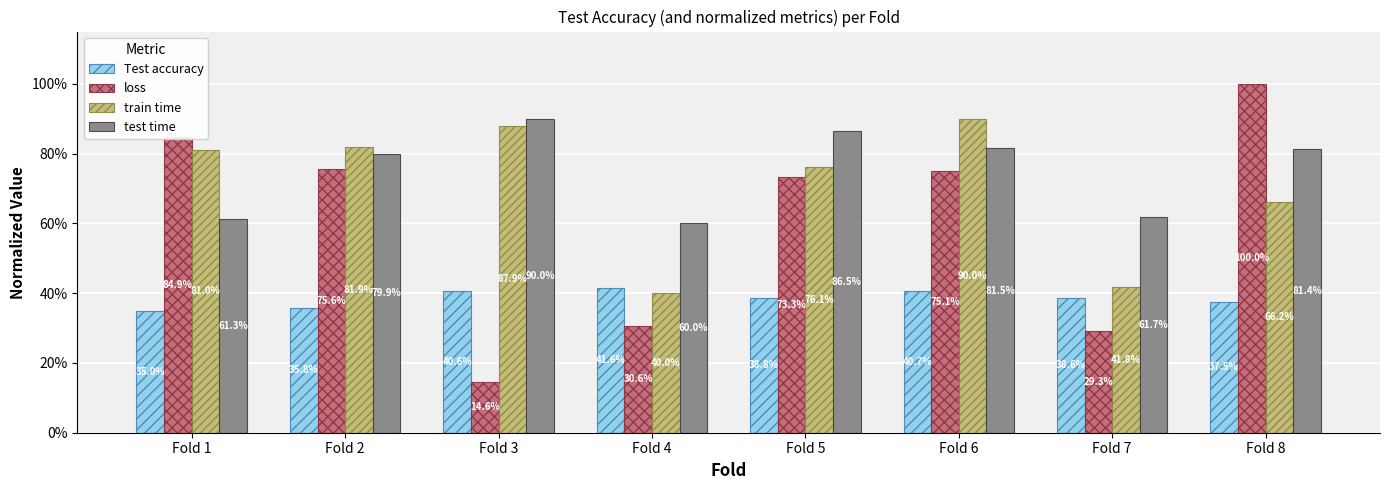

What is the sum of all Test accuracy values?

3.1